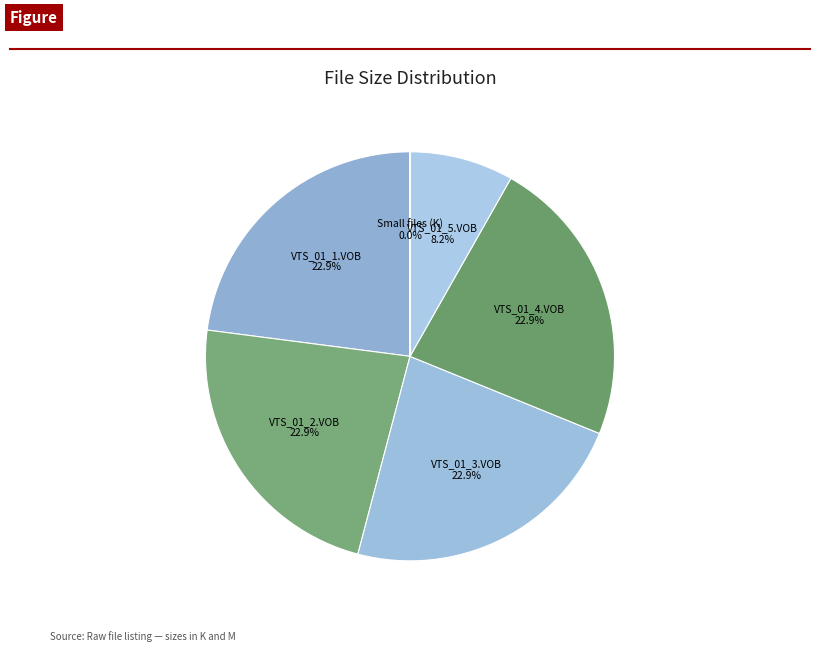

What is the total percentage of VTS_01_2.VOB and VTS_01_3.VOB?

45.9%